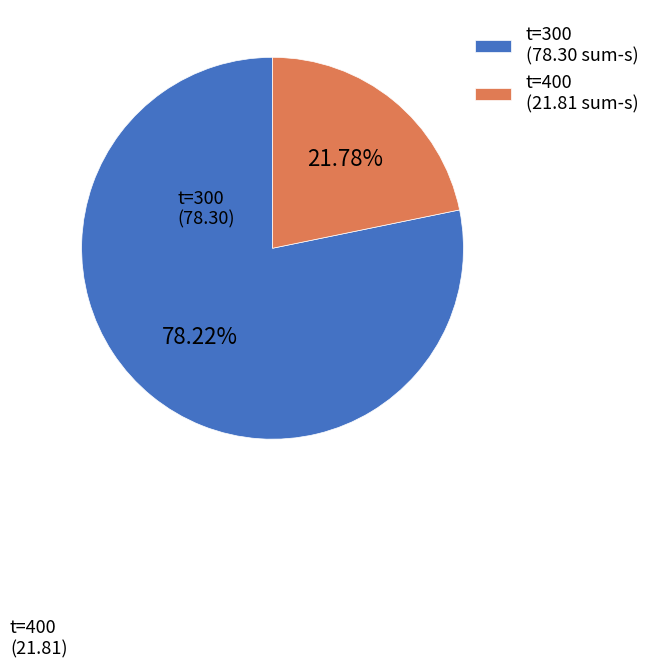

What percentage is the t=400 slice, to the nearest percent?

22%